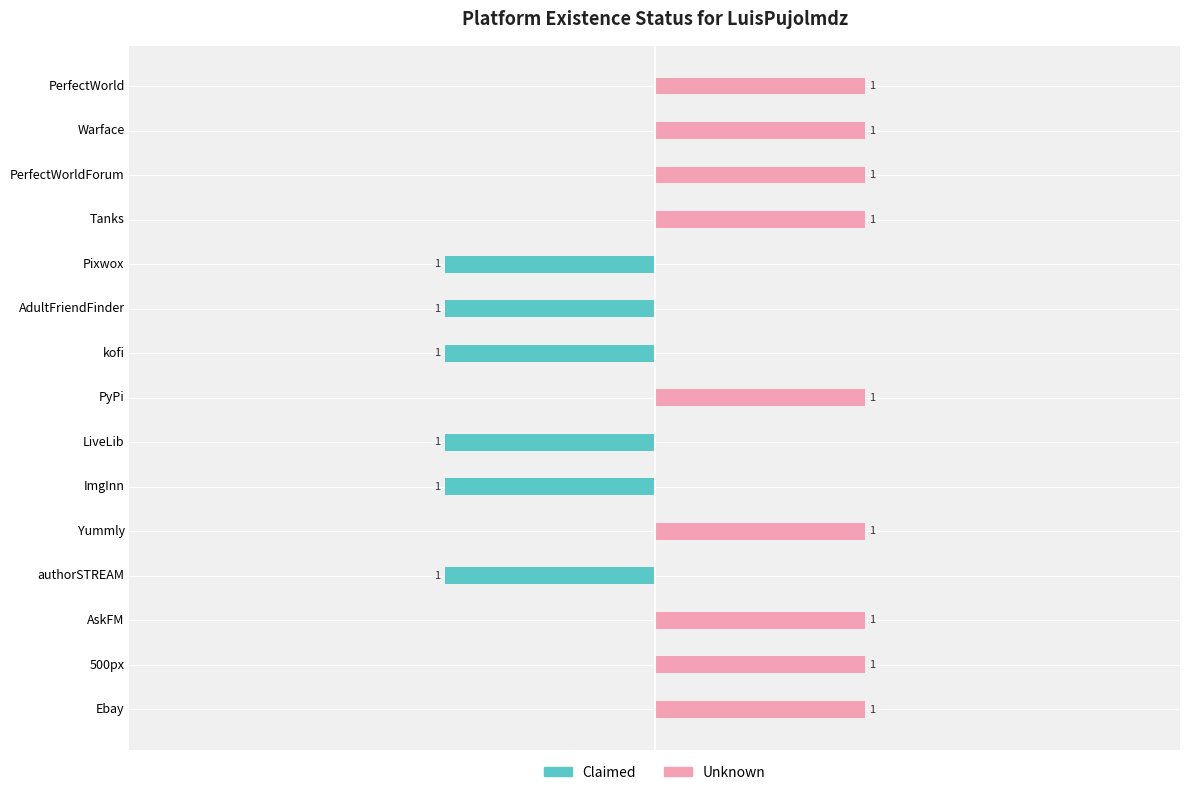

What is the value of the Claimed bar at the 10th from the left?

-1